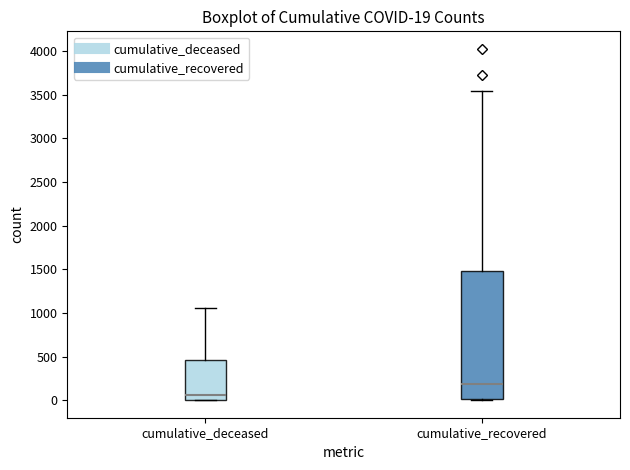

Which box has the highest median line?

cumulative_recovered